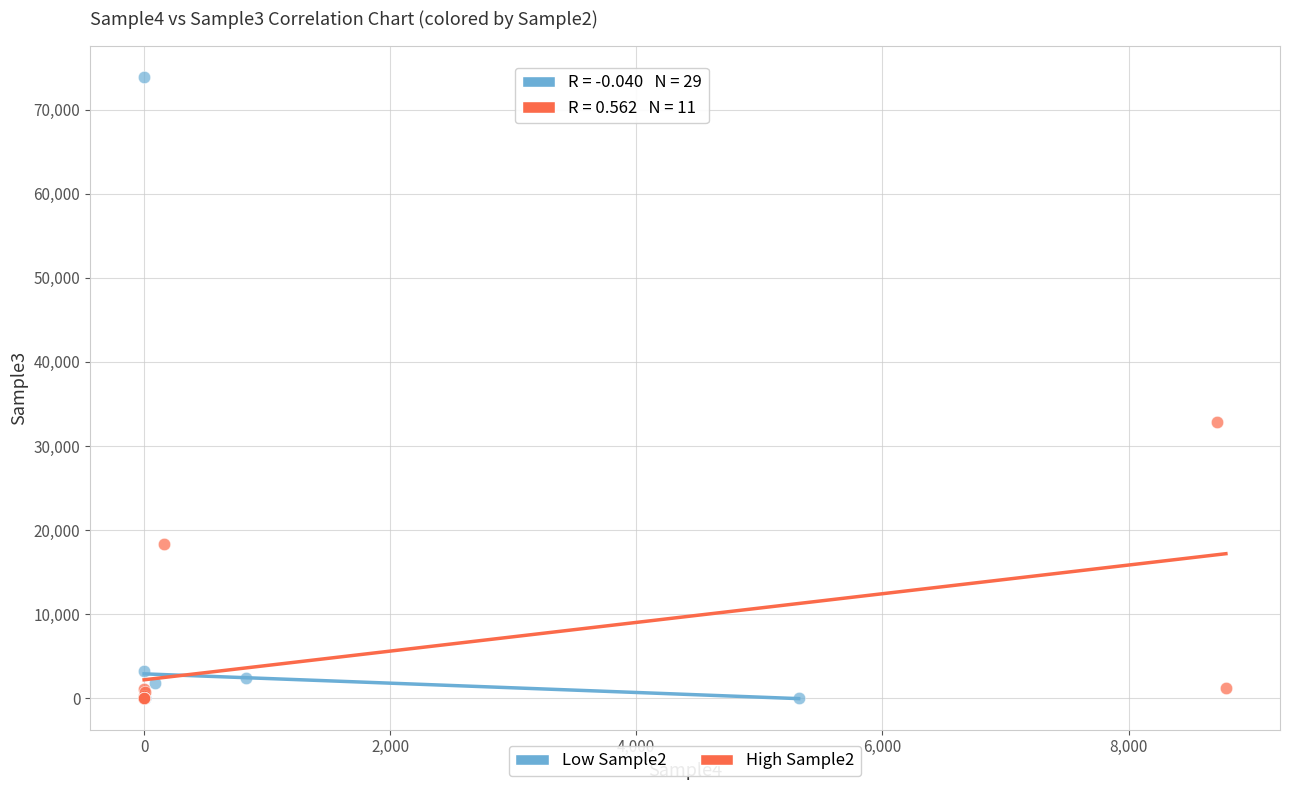

Which series has the largest Y range (max minus min)?

Low Sample2